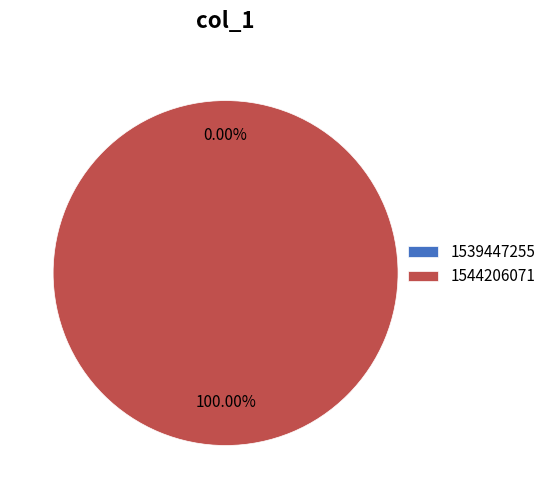

To the nearest percent, what percentage of the pie is 1544206071?

100%